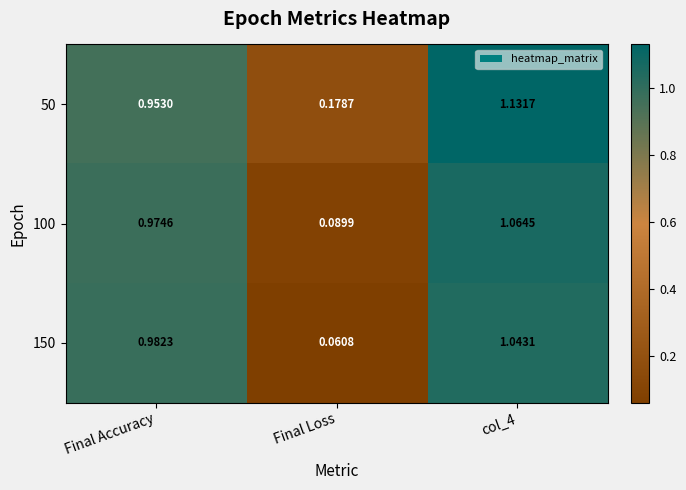

At which category does the chart reach its minimum across all series?

Final Loss